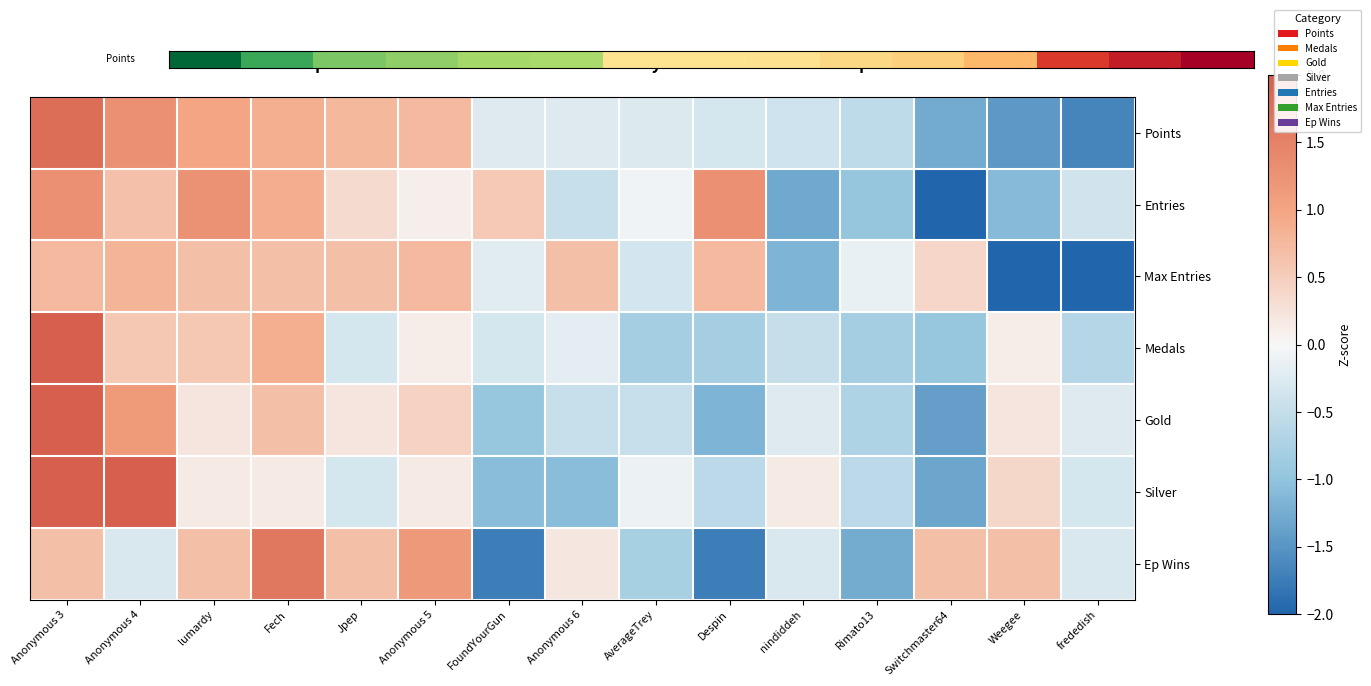

Between Anonymous 6 and Rimato13, which is larger?

Anonymous 6